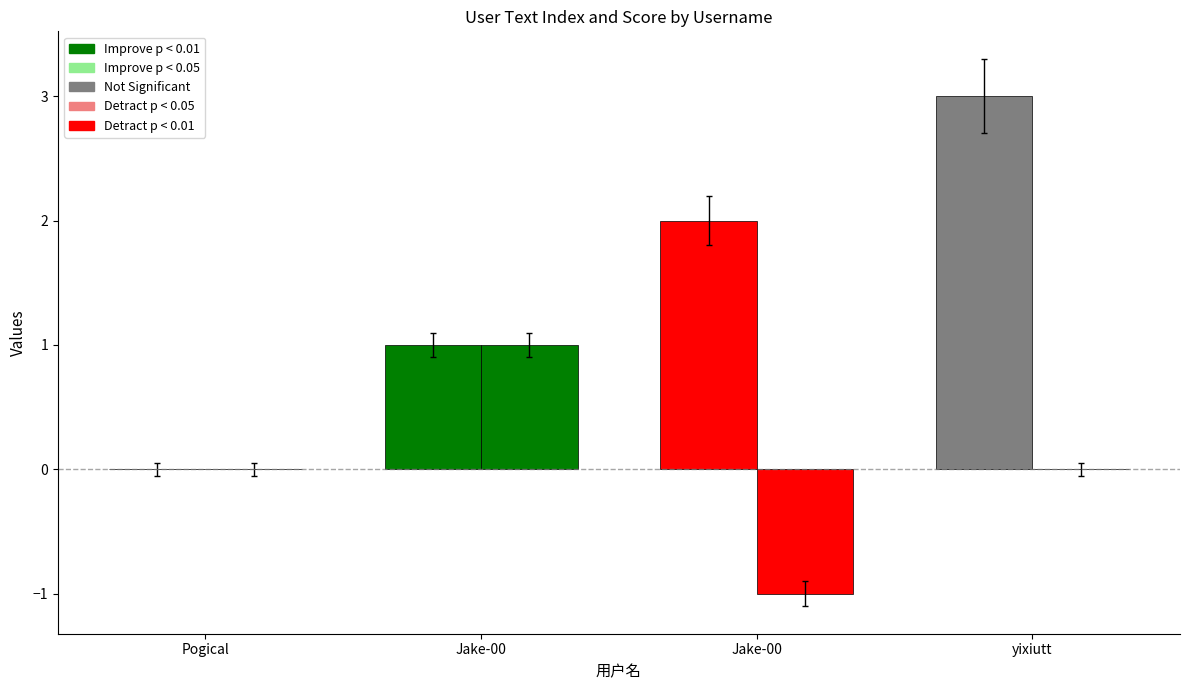

What is the label of the 3rd bar from the right?

Jake-00